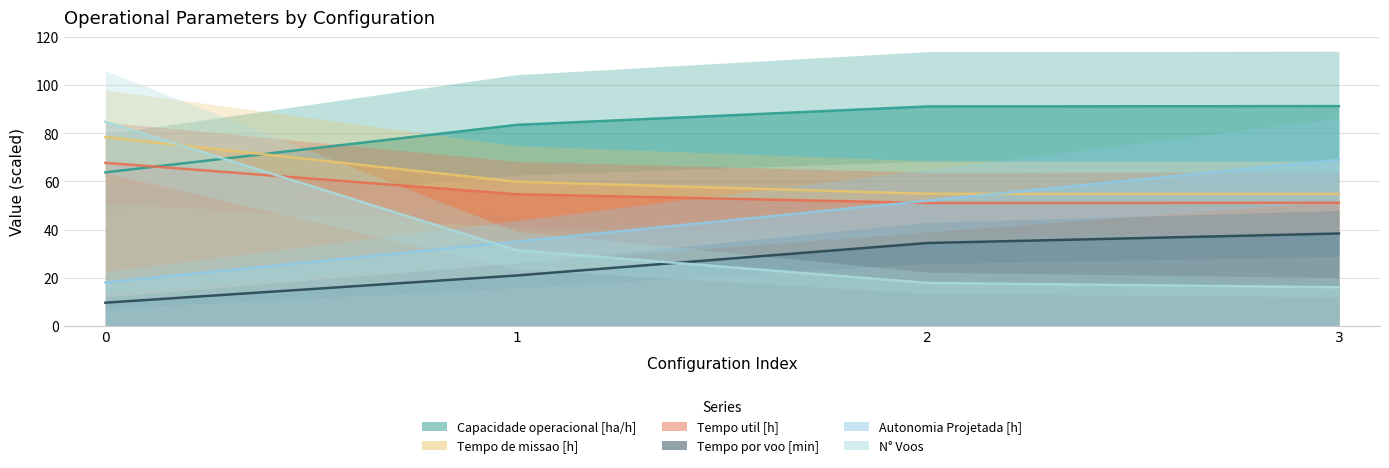

What is the difference between the Tempo util [h] values at 3 and 0?

16.6